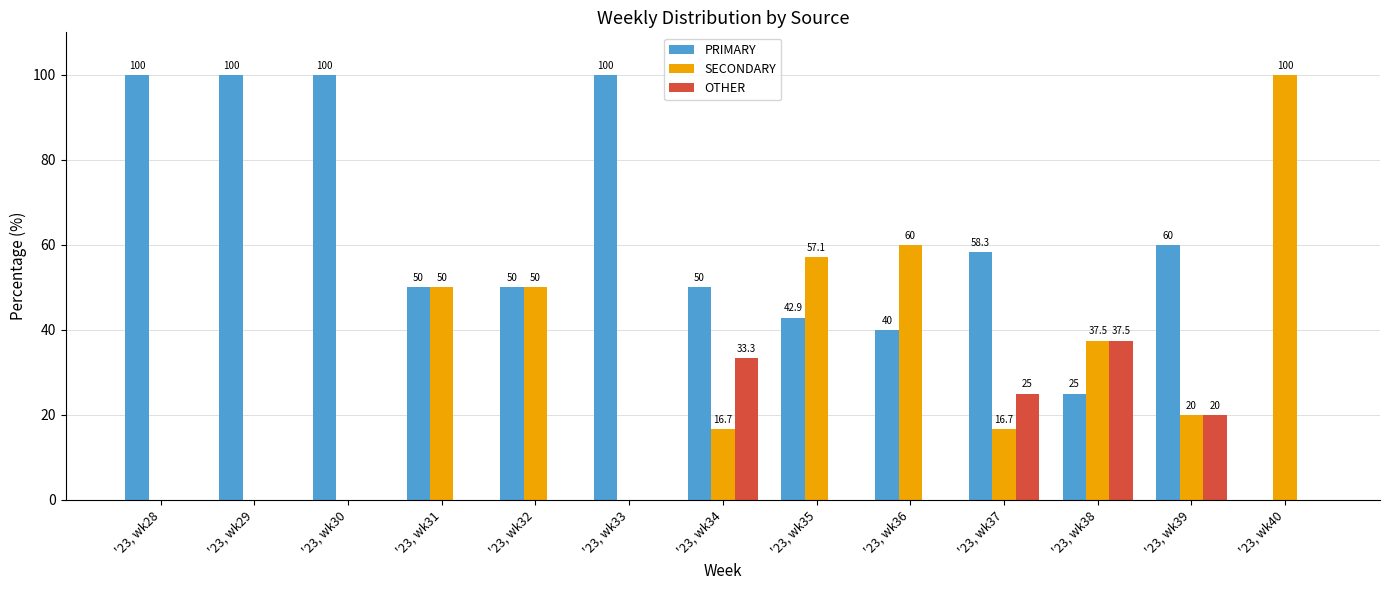

True or false: OTHER has a value of 24.6 at '23, wk36.

False